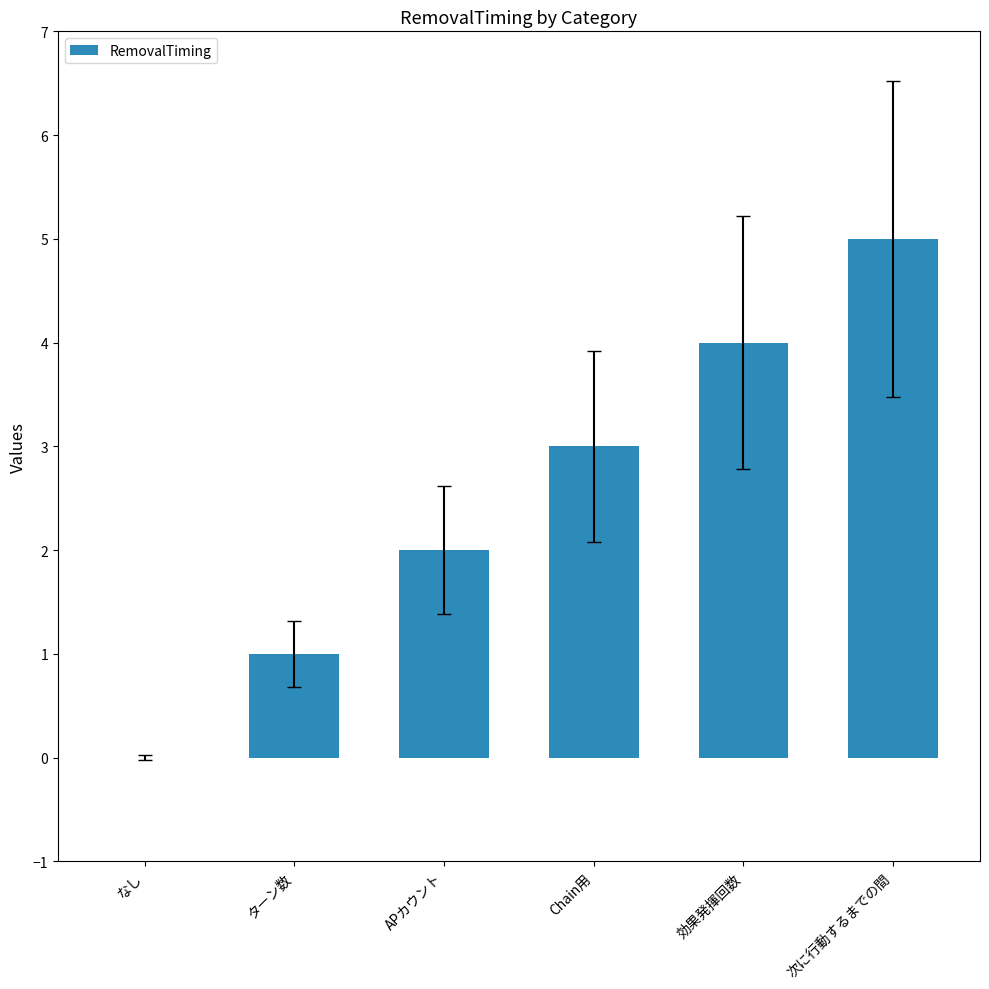

What is the sum of all values?

15